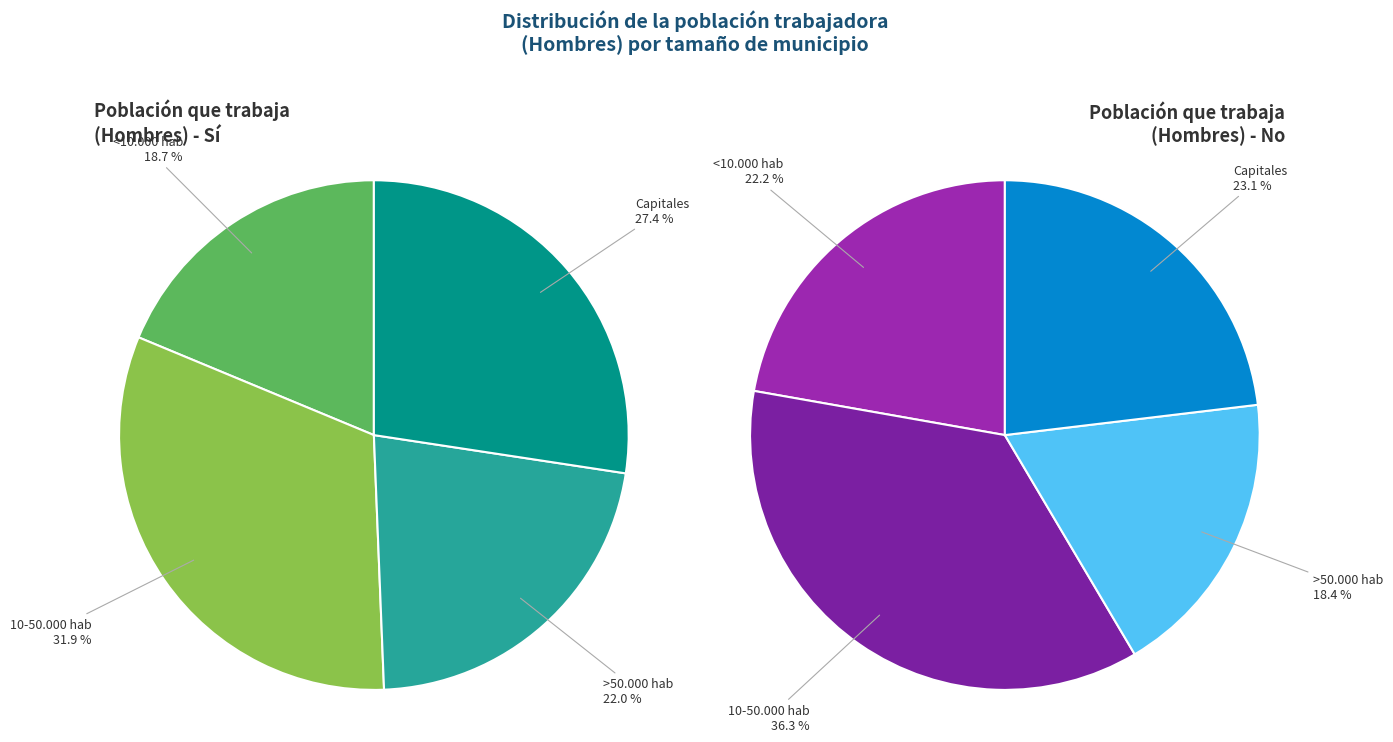

What is the largest slice in the pie chart?

10-50.000 hab